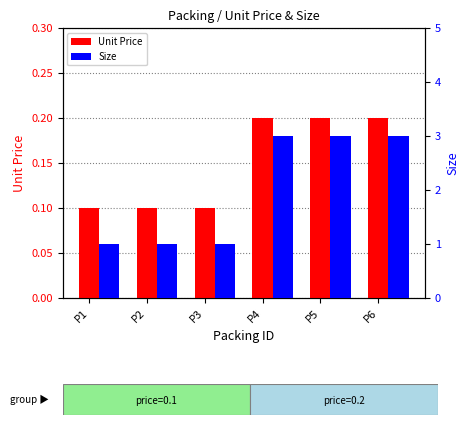

At which label does Unit Price reach its minimum?

P1